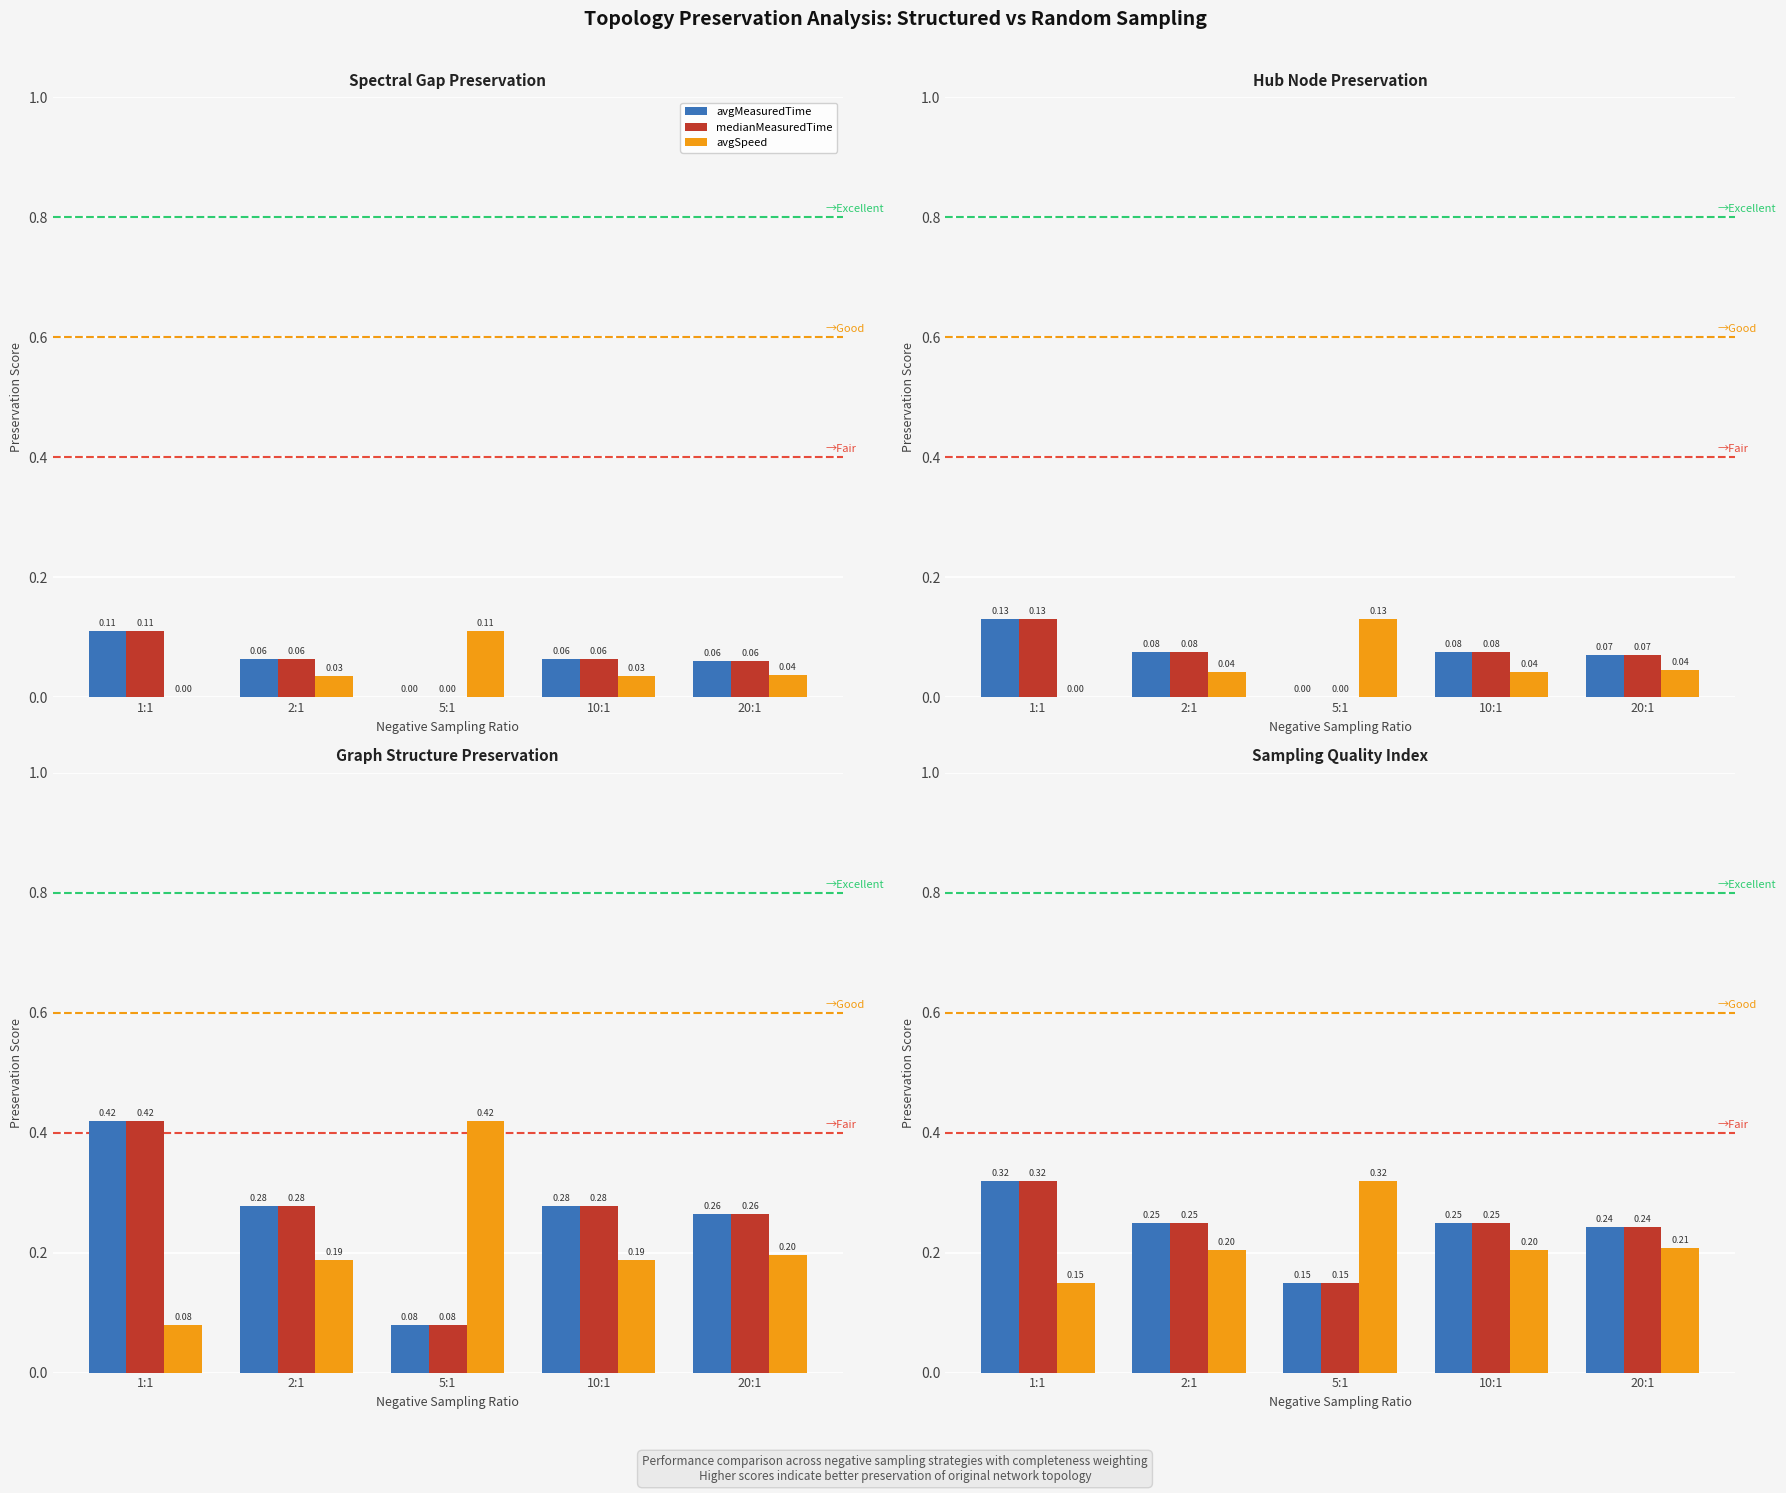

Where is medianMeasuredTime nearest to the value 0?

5:1